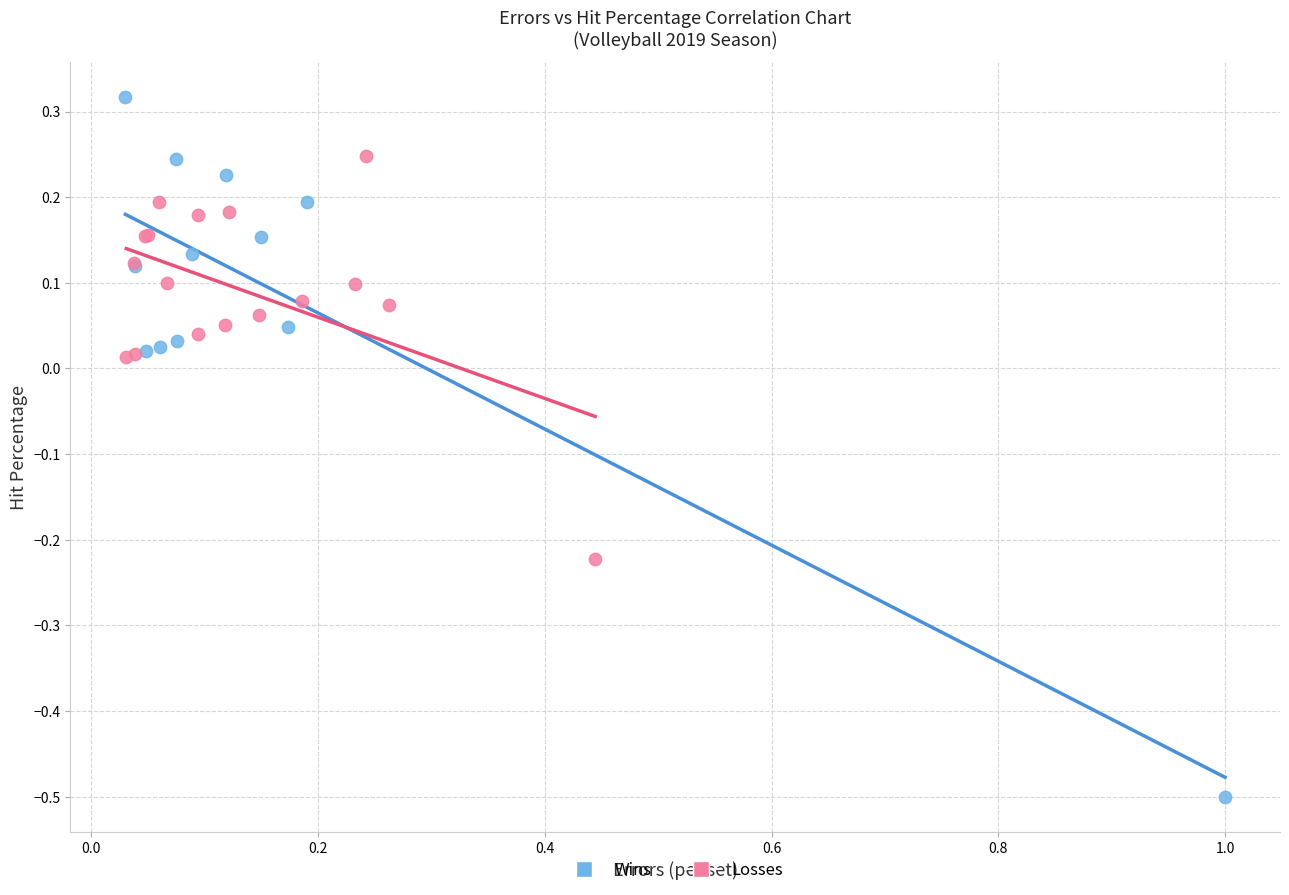

Which series contains the lowest Y value?

Wins